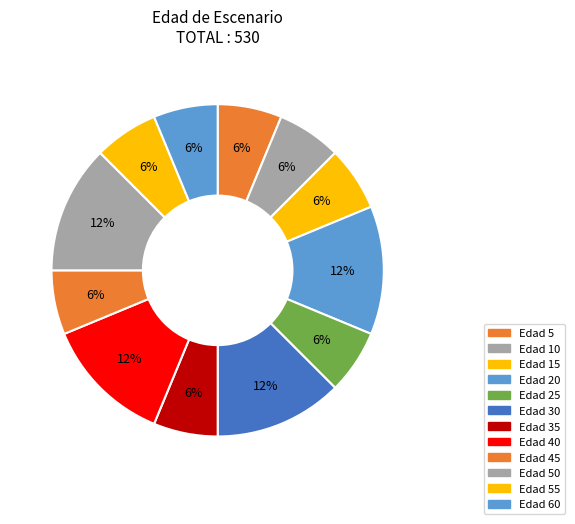

How many segments does this pie chart have?

12